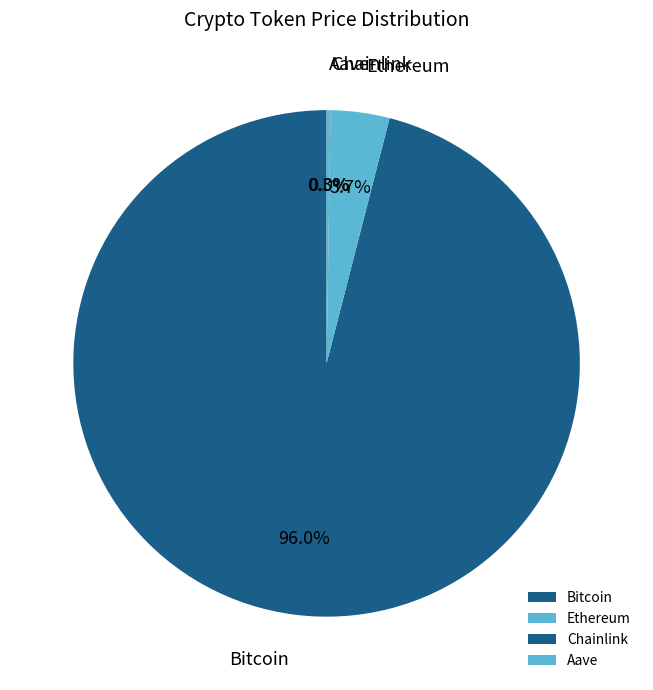

What percentage is NOT represented by Bitcoin?

4.0%